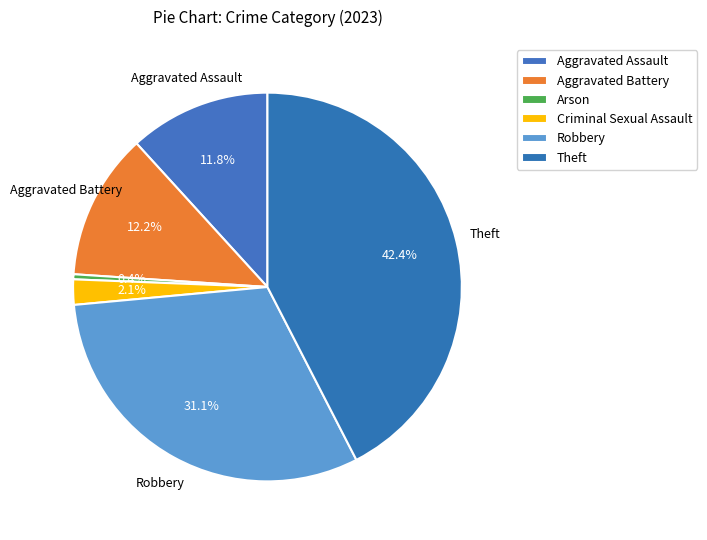

Is there any slice that represents more than half of the pie?

No